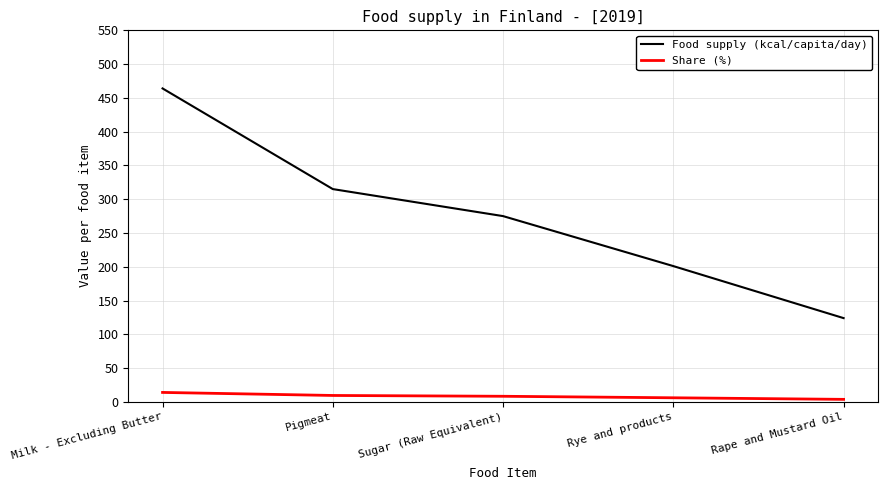

True or false: Food supply (kcal/capita/day) and Share (%) cross at least once.

False